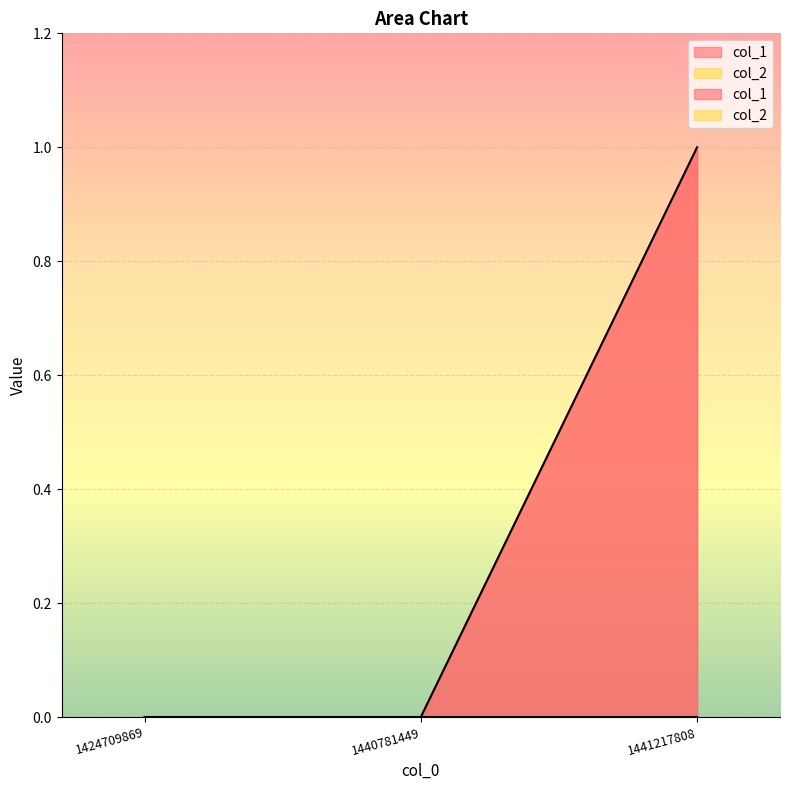

How many lines are shown in the chart?

1